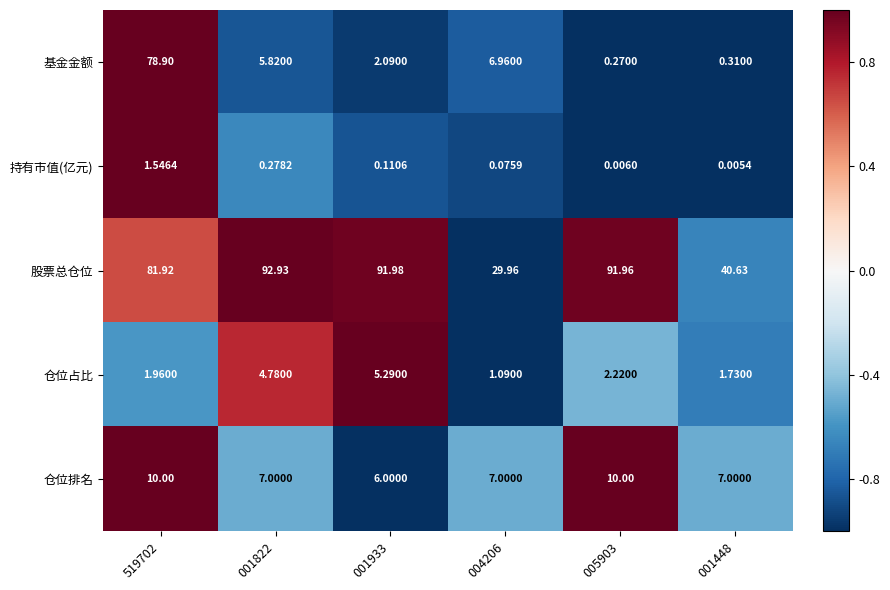

Between 001822 and 005903, which series saw the biggest shift?

基金金额